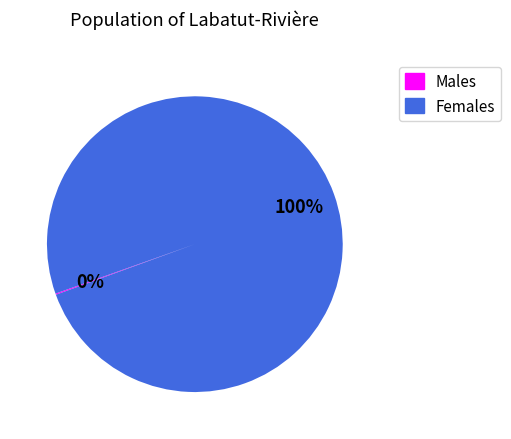

Which category has the biggest portion of the pie?

Females